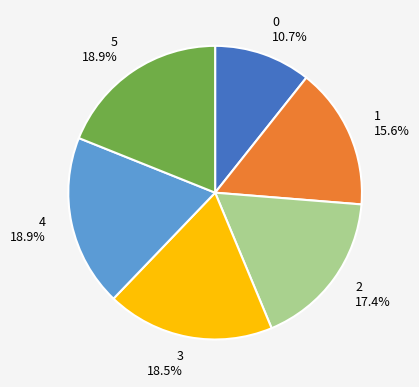

What percentage is NOT represented by 2?

82.6%